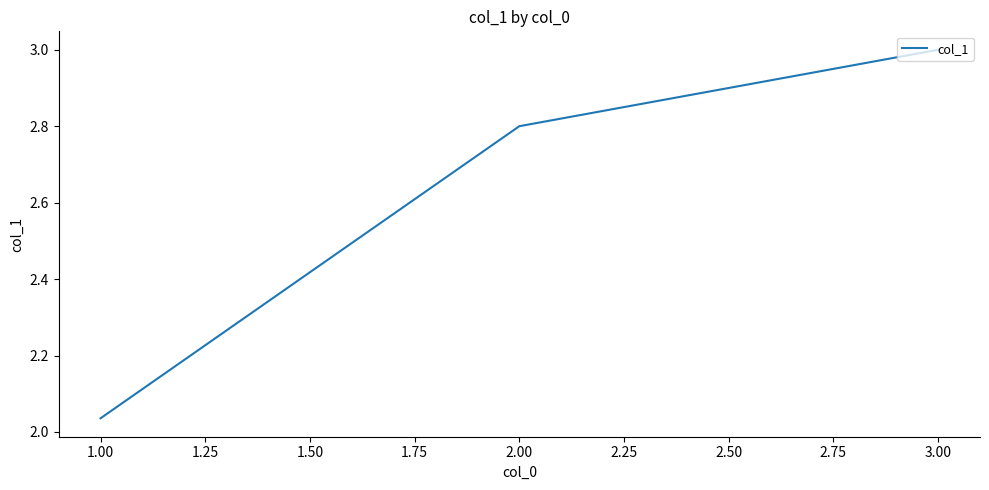

What is the sum of all values?

7.8